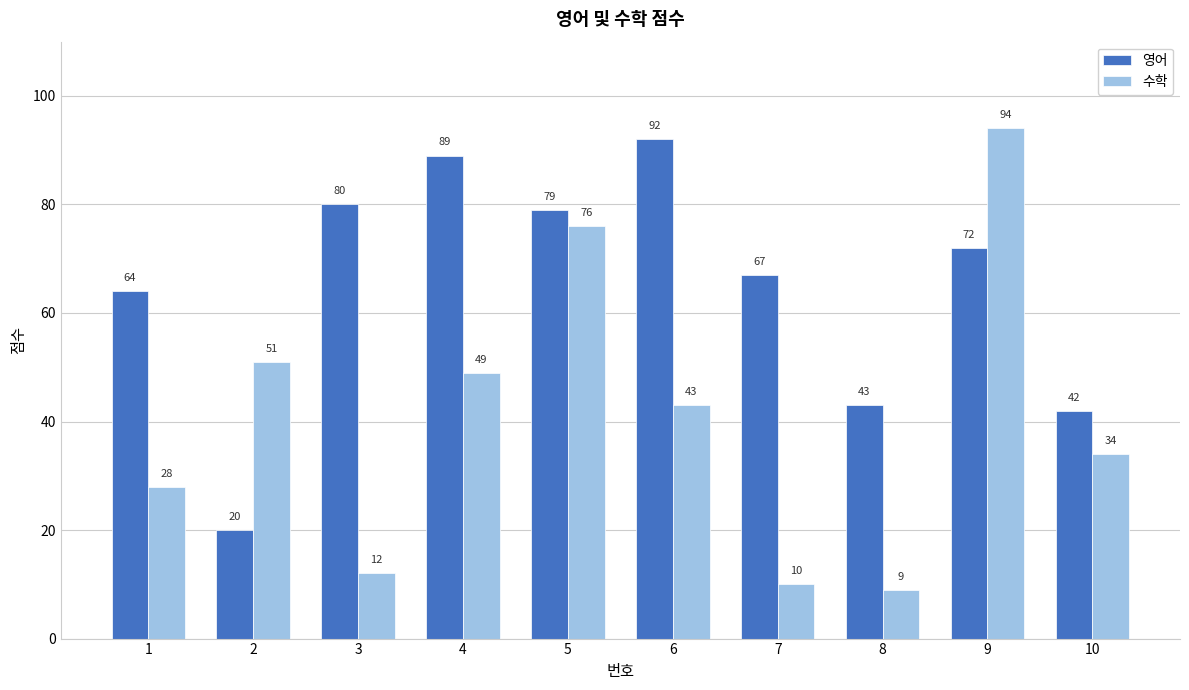

What are all the series names shown in the legend?

영어, 수학